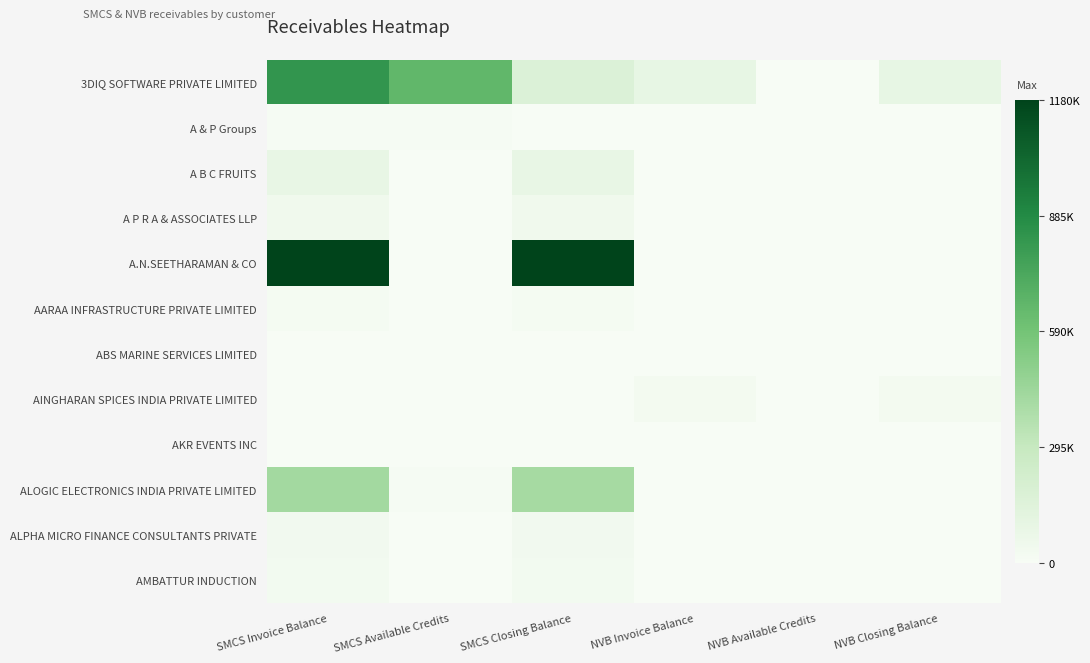

What is the greatest value displayed?

1180000.0